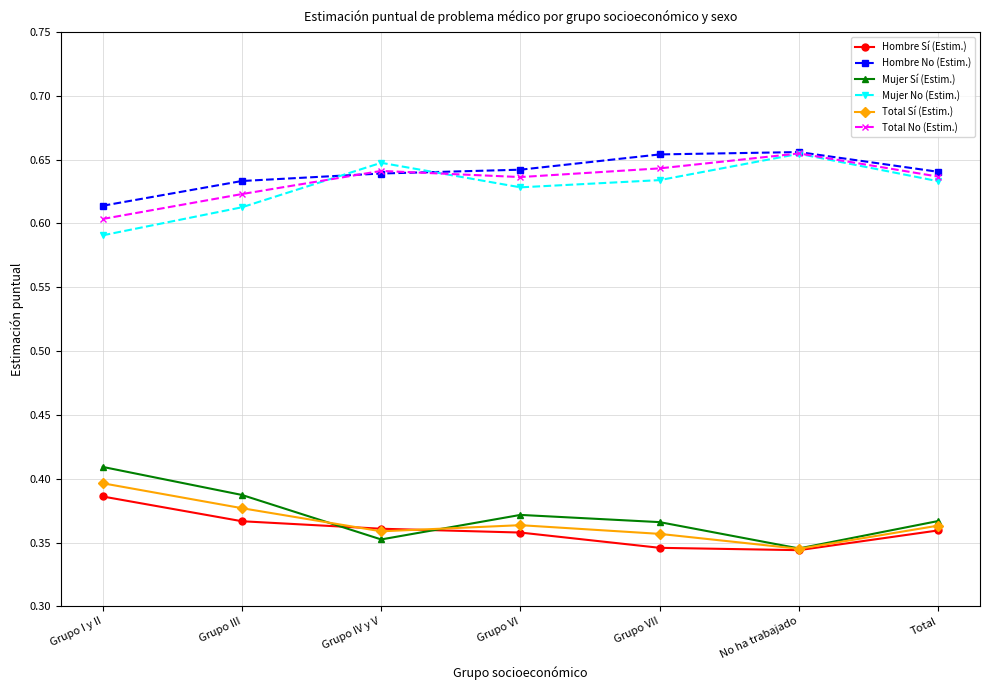

What is the label of the 6th point from the left?

No ha trabajado